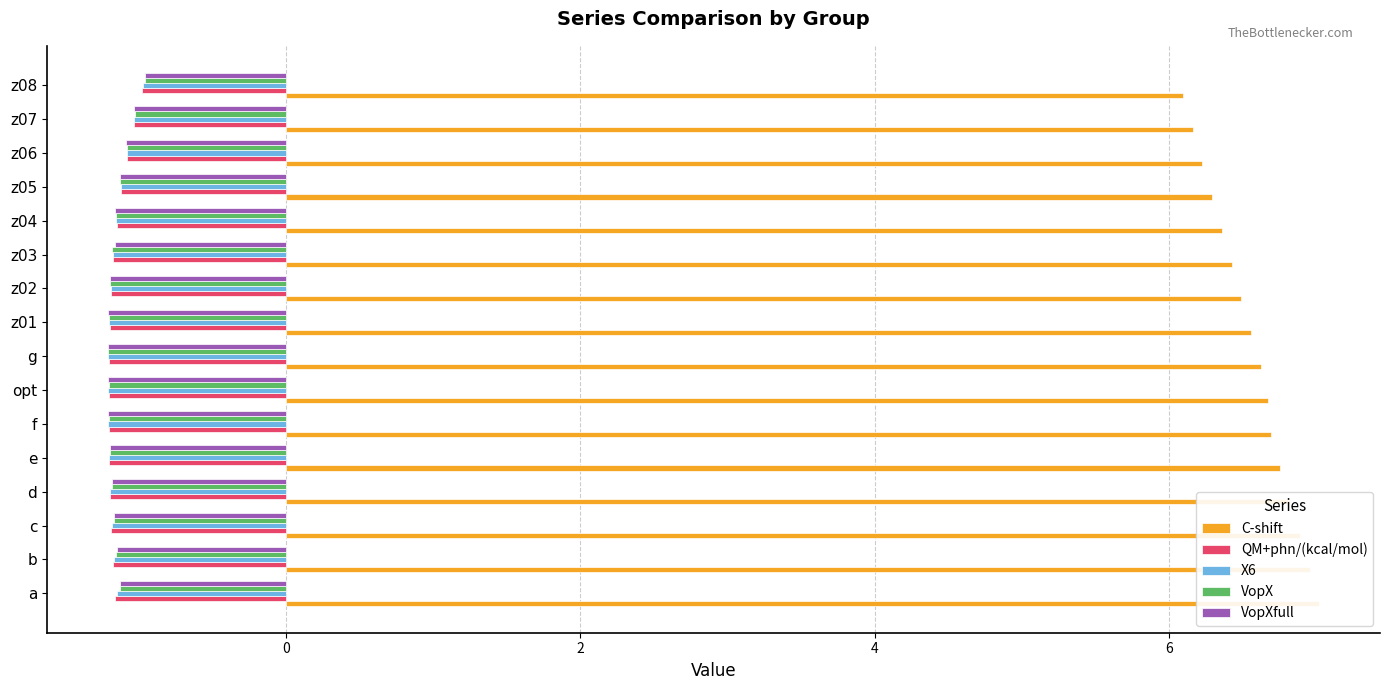

What is the minimum value for QM+phn/(kcal/mol)?

-1.2